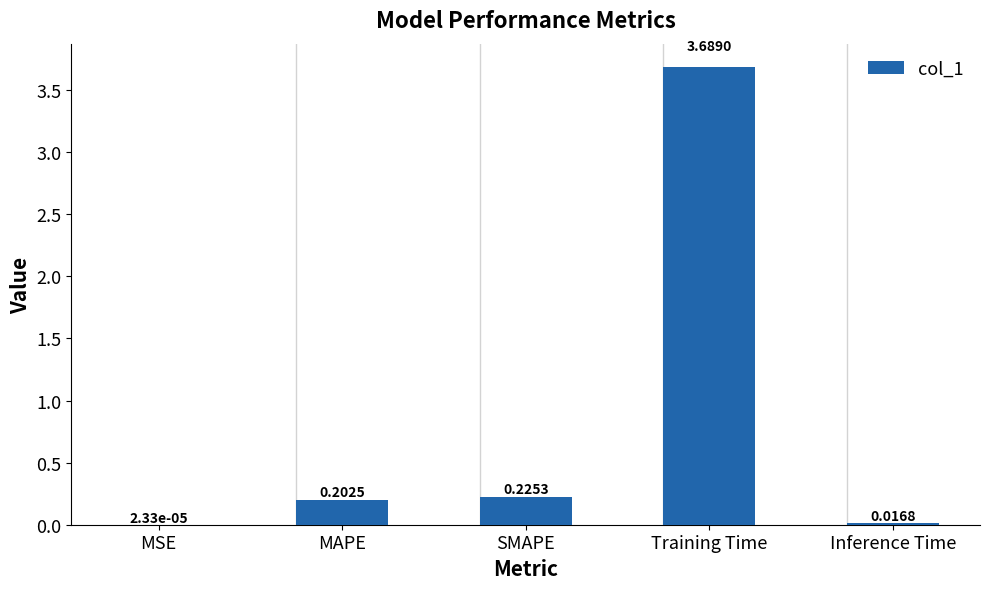

Are the bars horizontal?

No